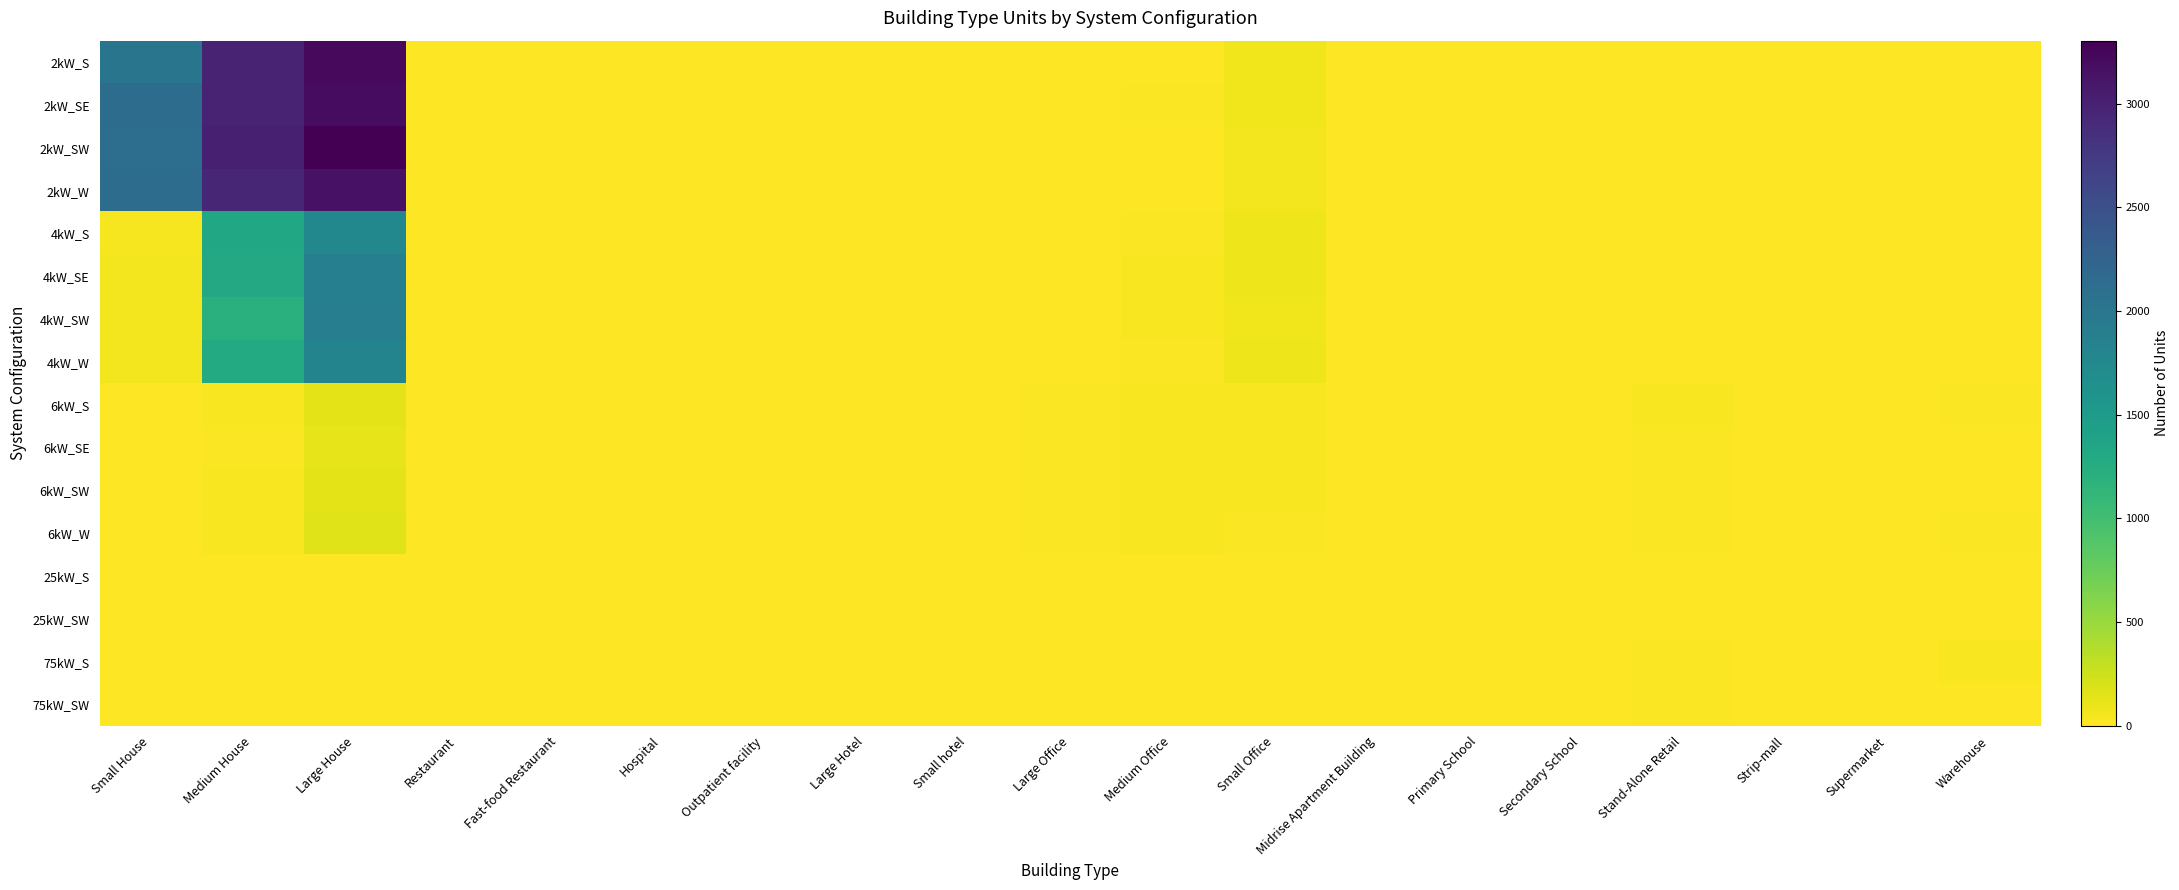

At how many categories does at least one series exceed 1263?

3